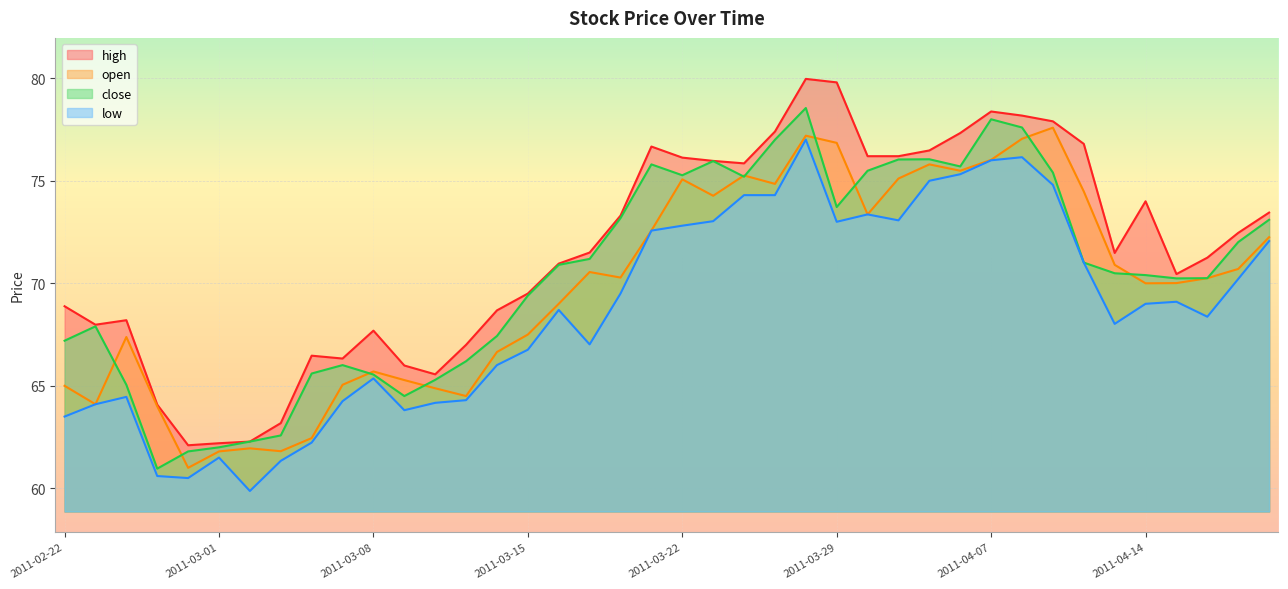

How many interior local peaks does the low series have?

8